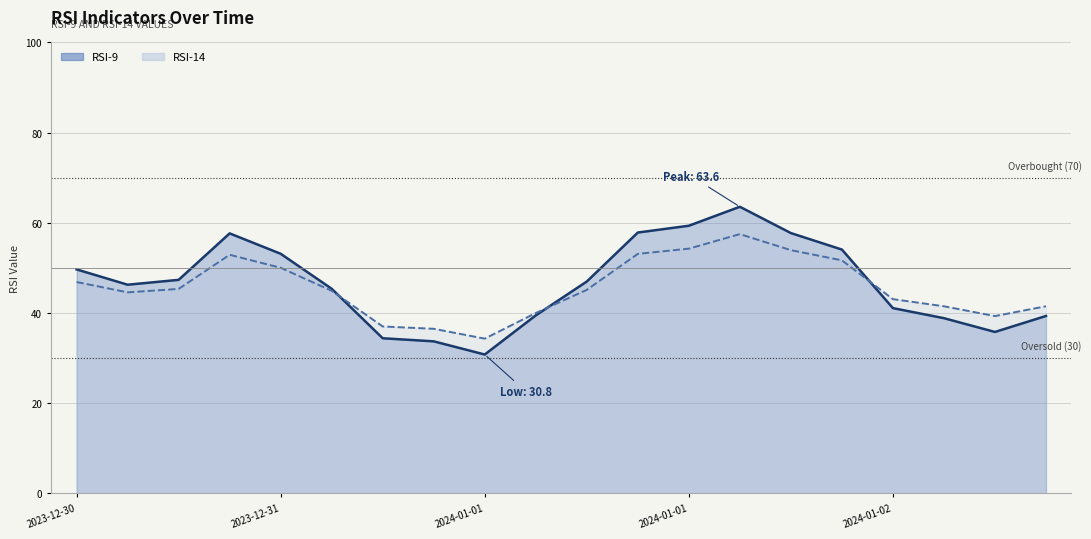

What is the total value across all series at 2023-12-31 21:00?

70.2